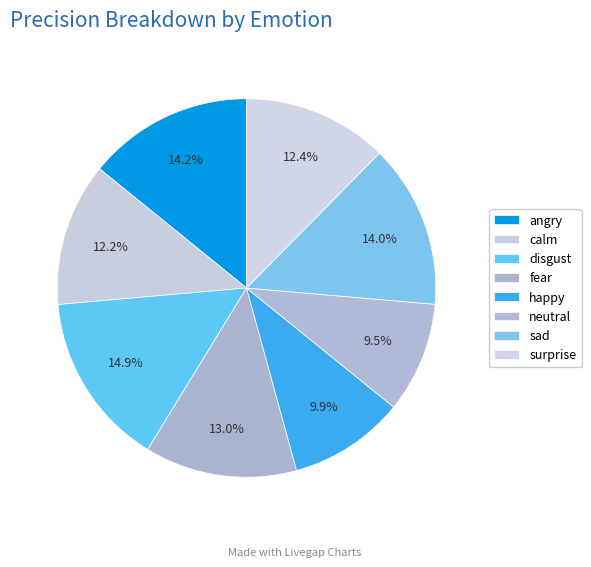

What is the smallest slice in the pie chart?

neutral